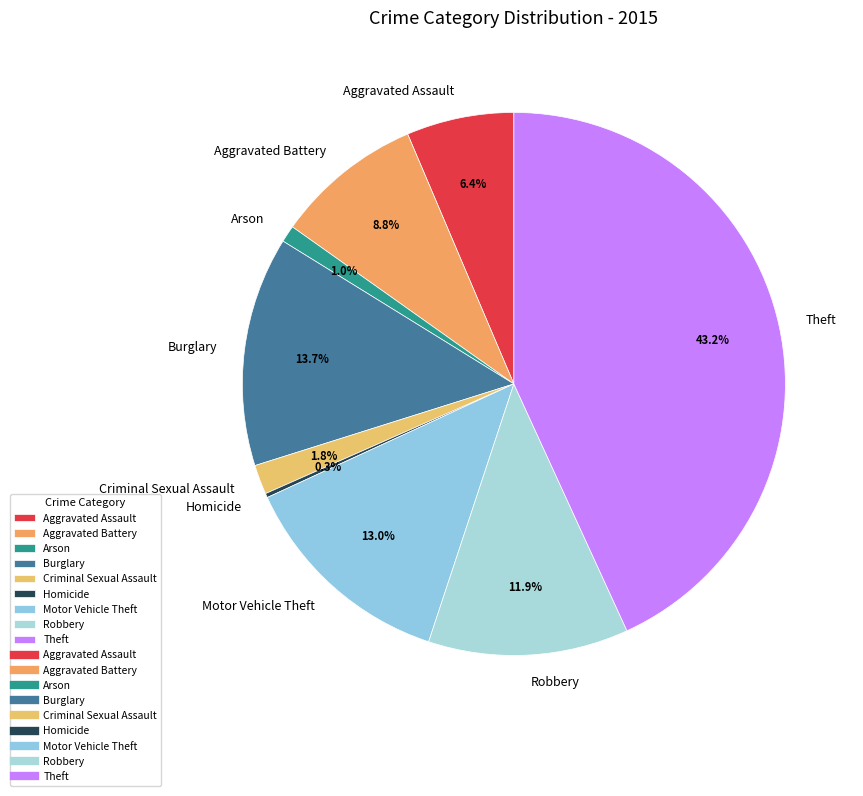

To the nearest percent, what is the difference between the largest and smallest slice percentages?

43%